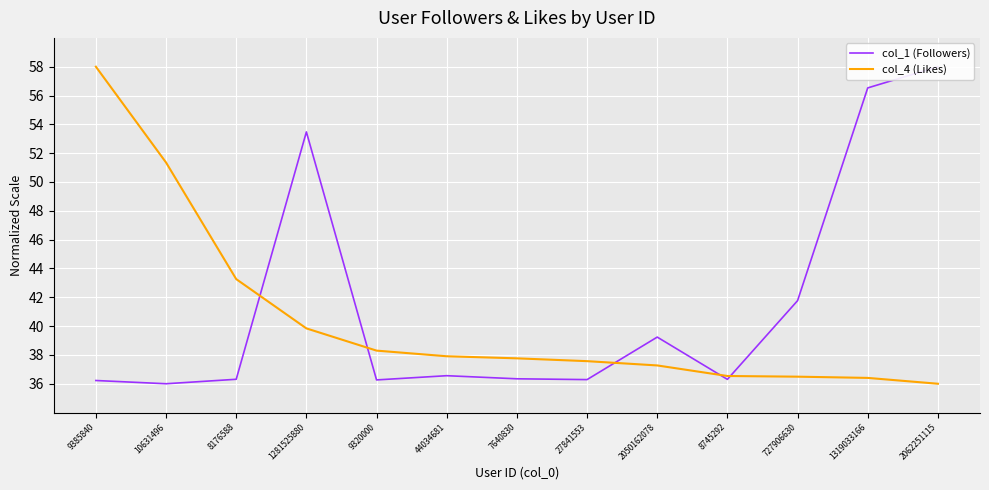

The col_1 (Followers) series shows 11.1 at 10631496. True or false?

False